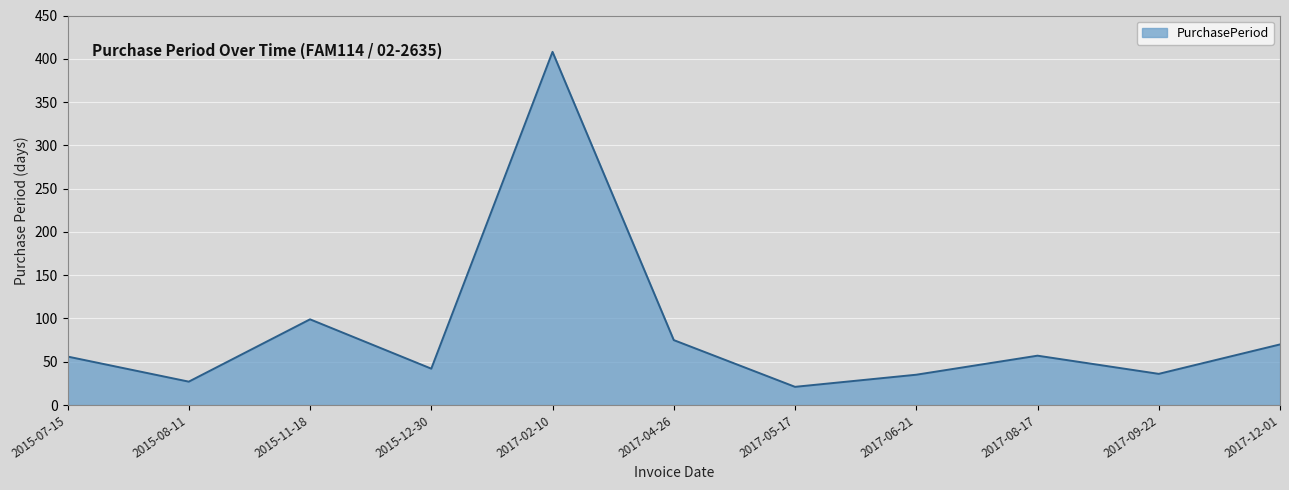

What is the smallest value displayed?

21